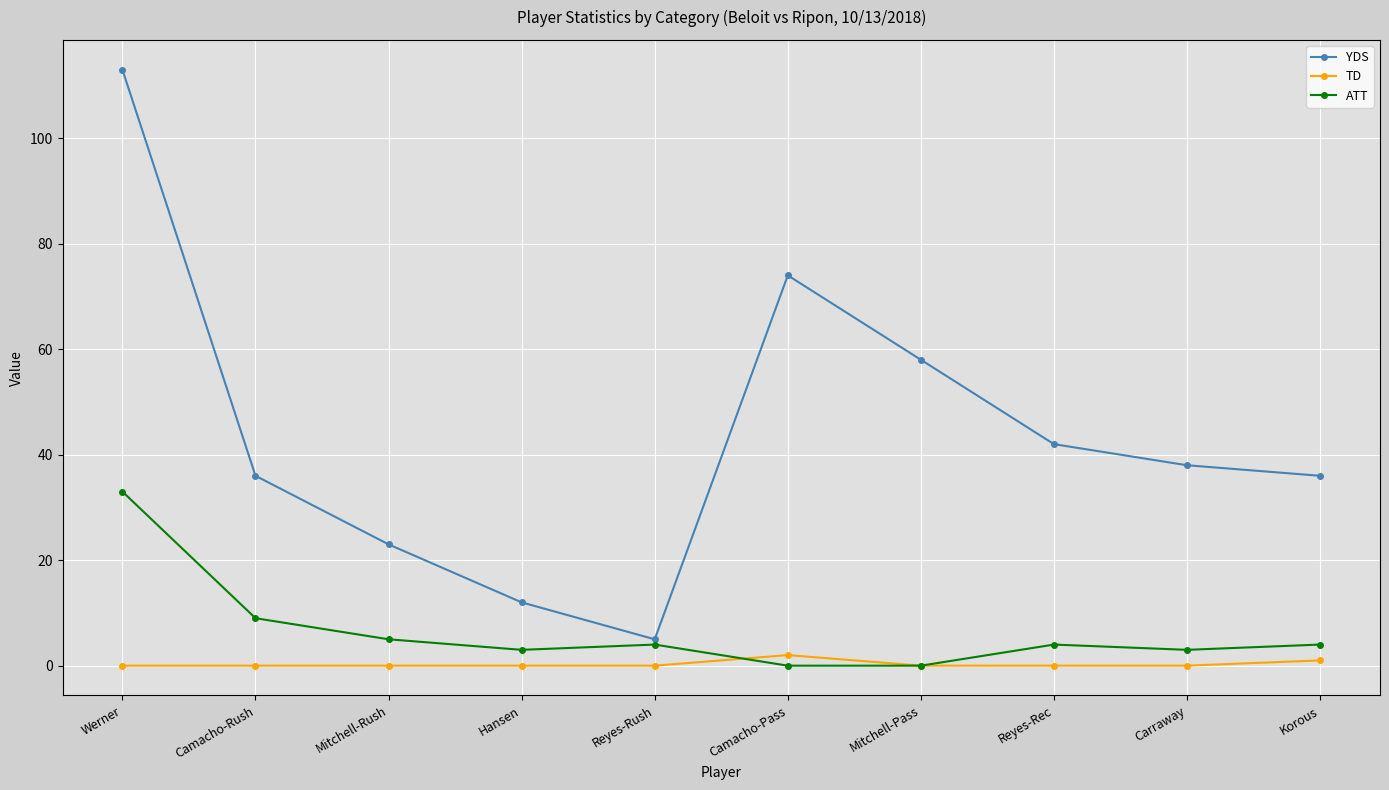

Does the chart have visible grid lines?

Yes